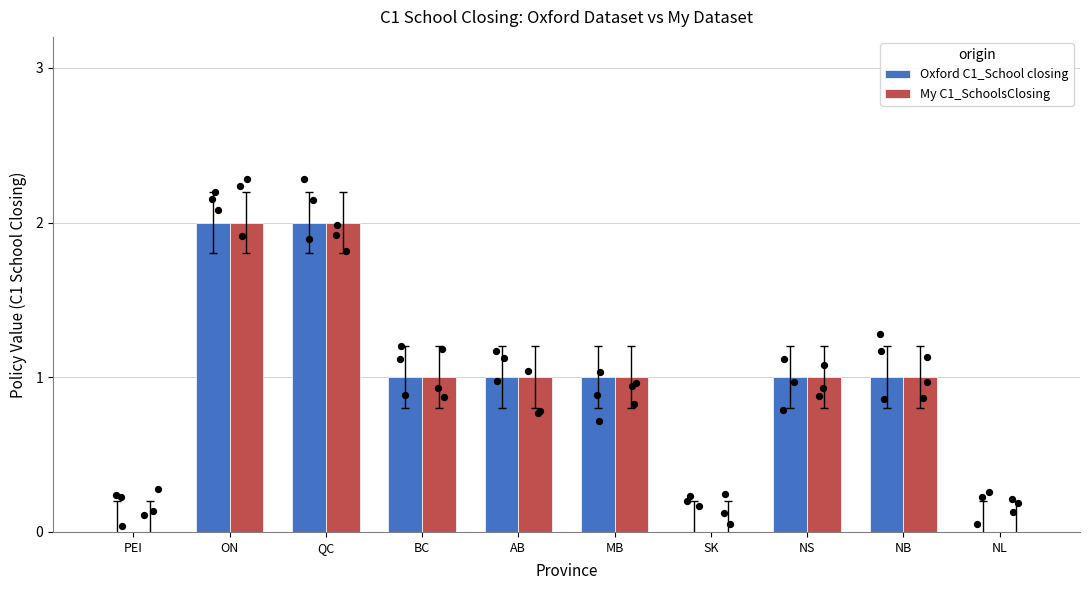

Which series contains the highest Y value?

Oxford C1_School closing